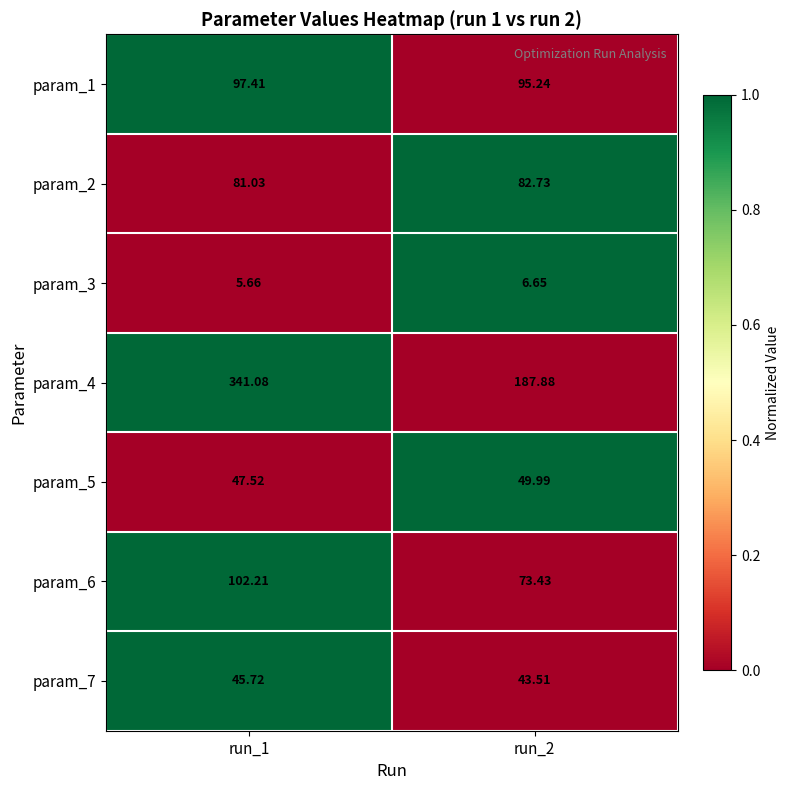

Which series changed the most between run_1 and run_2?

param_4